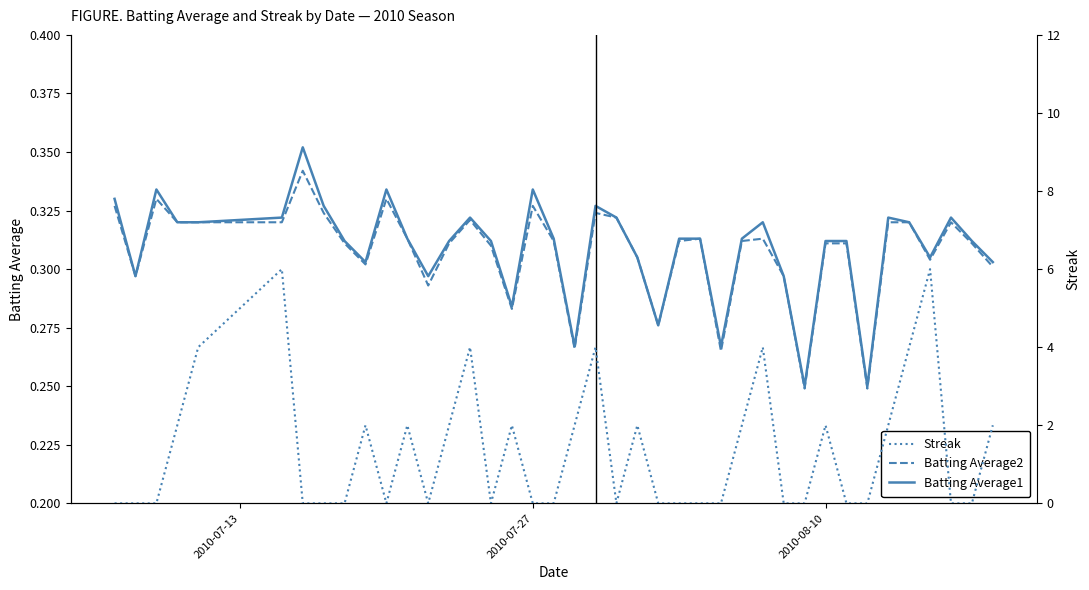

Which series has the largest total across all categories?

Streak